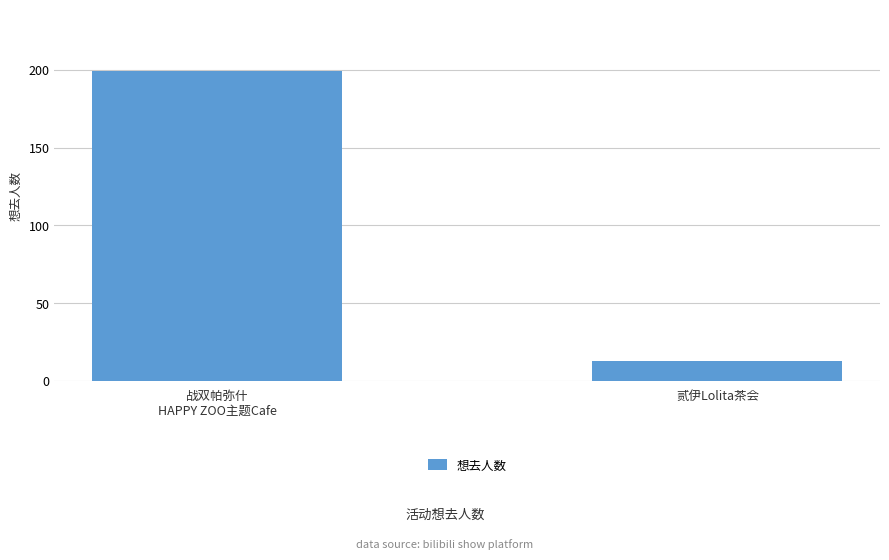

At which category does the chart reach its peak across all series?

战双帕弥什
HAPPY ZOO主题Cafe